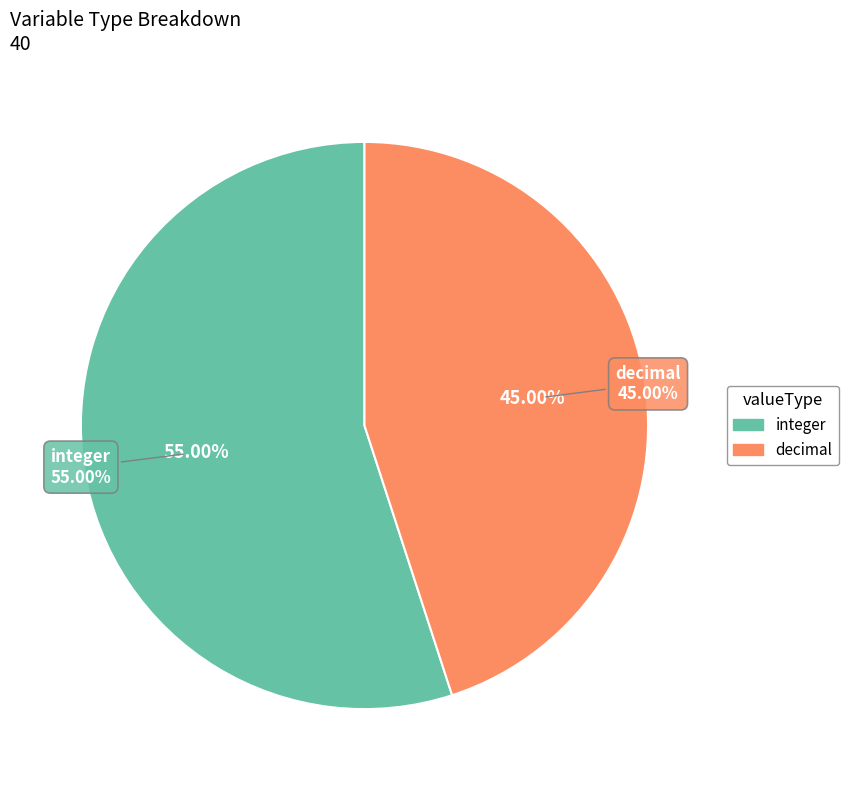

Approximately how many times larger is the value at decimal compared to integer?

0.8